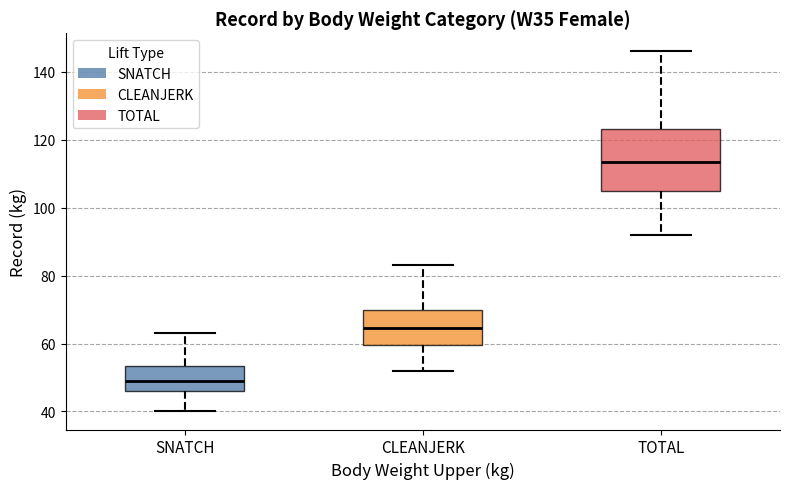

Comparing the boxes themselves (not the whiskers), which one is the tallest?

TOTAL